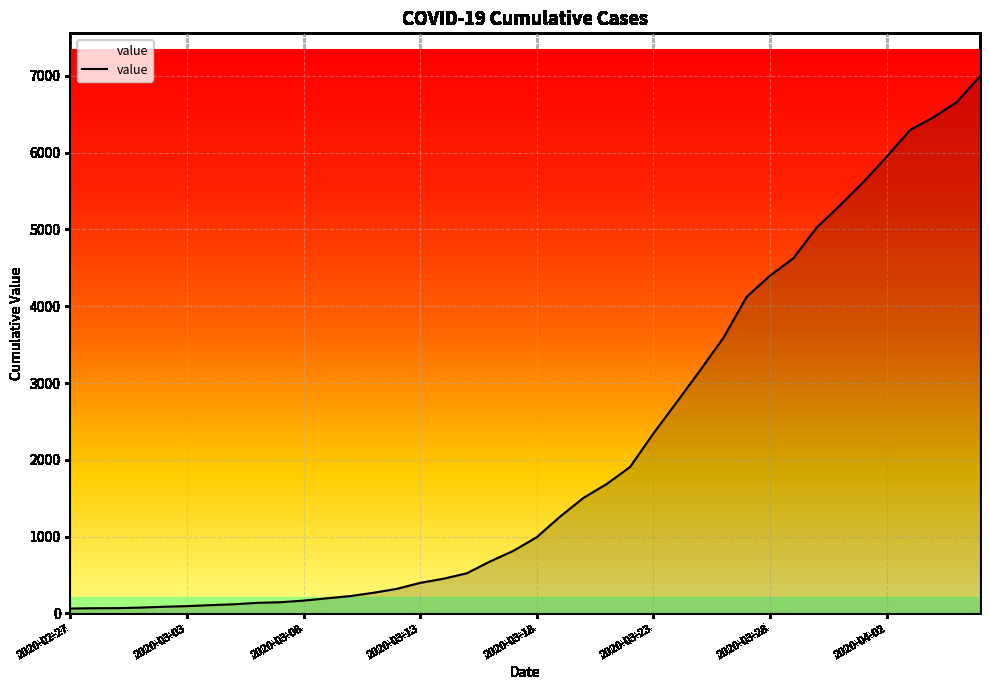

What is the greatest value displayed?

6995